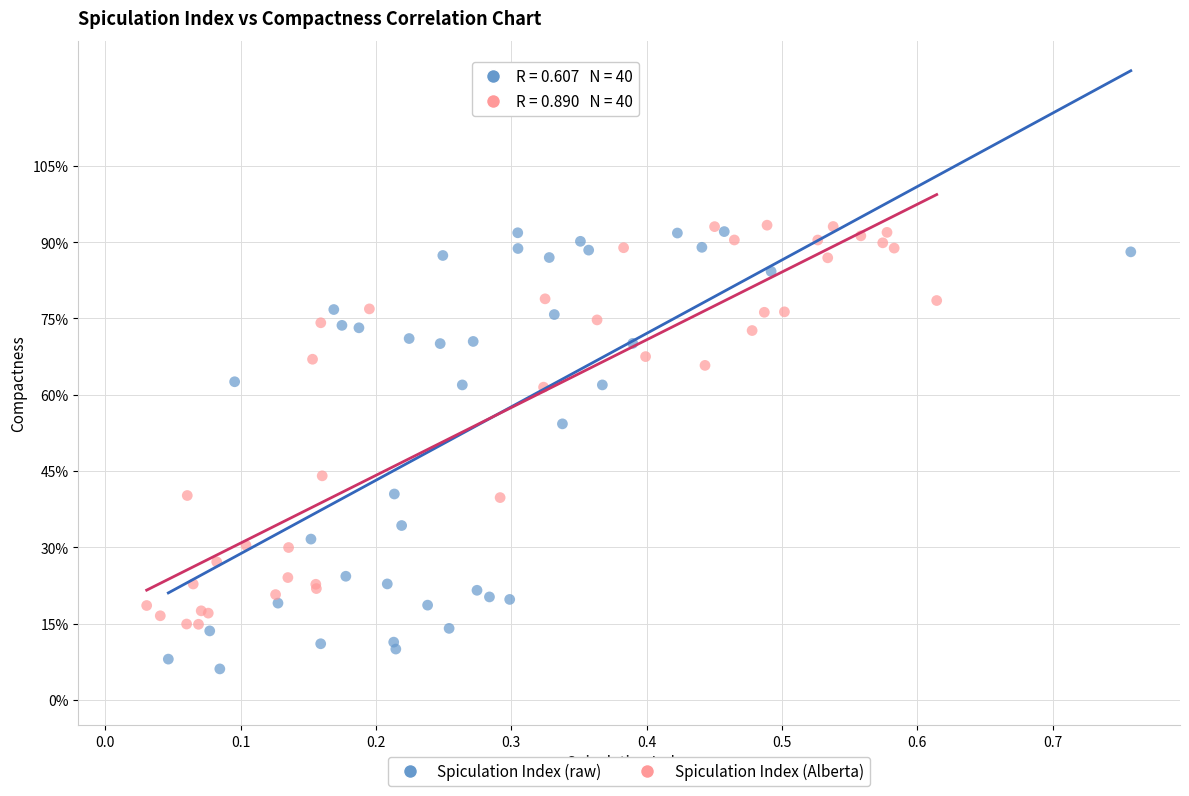

Which series has the largest Y range (max minus min)?

Spiculation Index (raw)